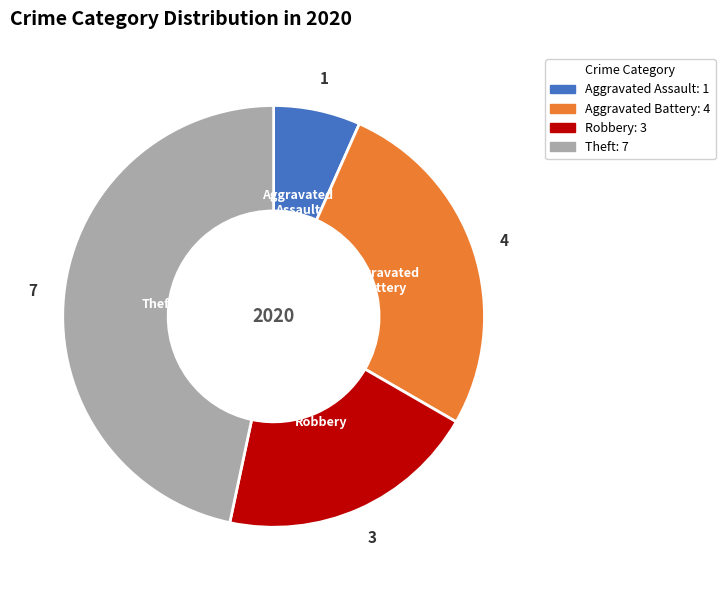

Rank the categories by value from highest to lowest.

Theft, Aggravated Battery, Robbery, Aggravated Assault